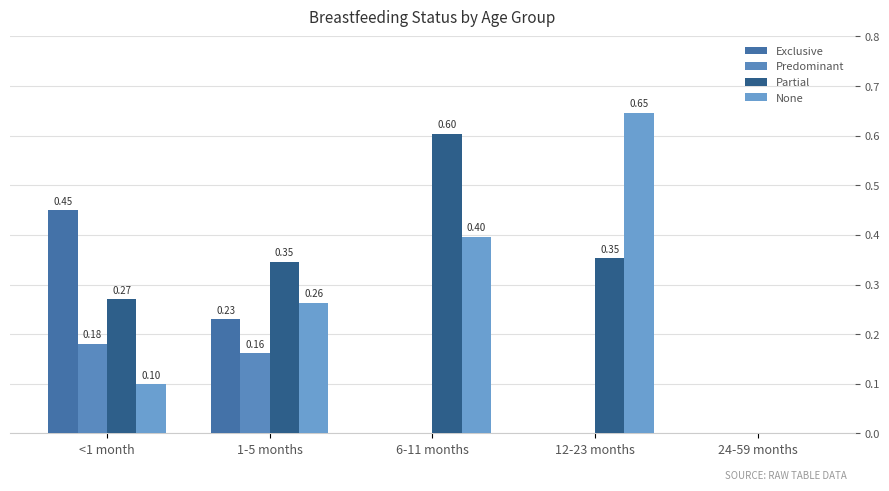

True or false: Exclusive has a value of 0.0 at 6-11 months.

True